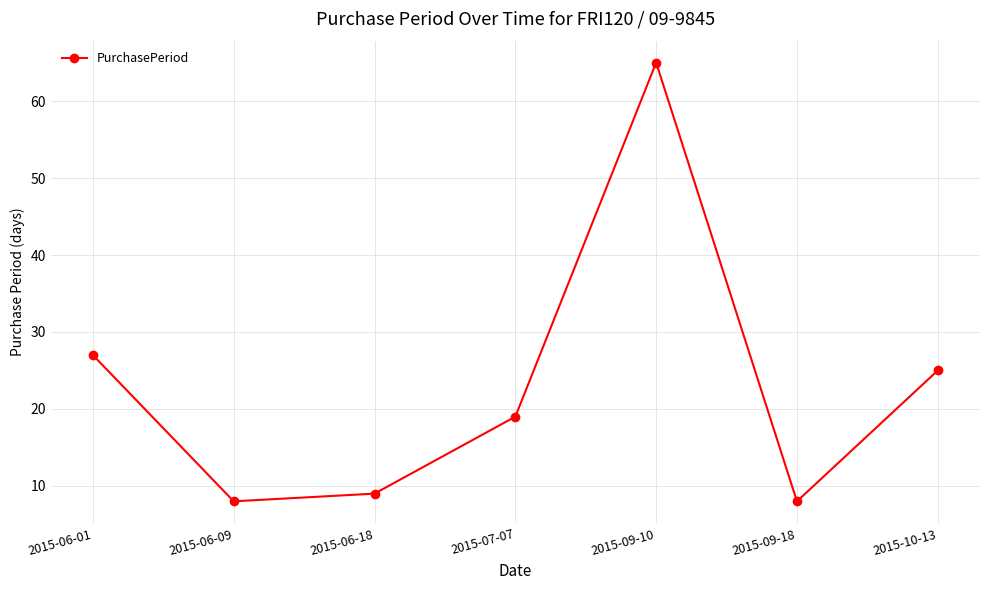

What value does the data have at 2015-06-09?

8